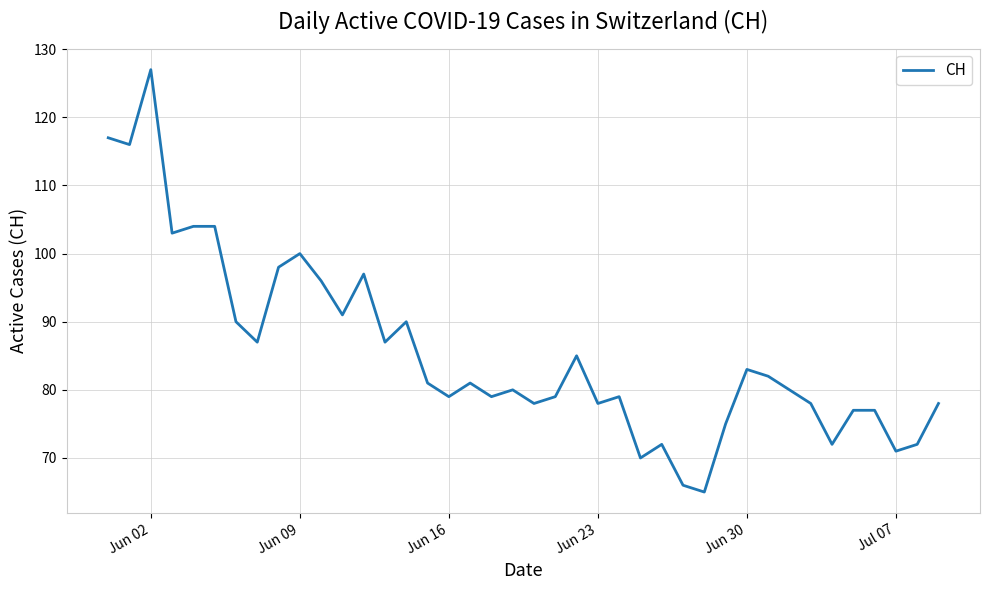

What is the greatest value displayed?

127